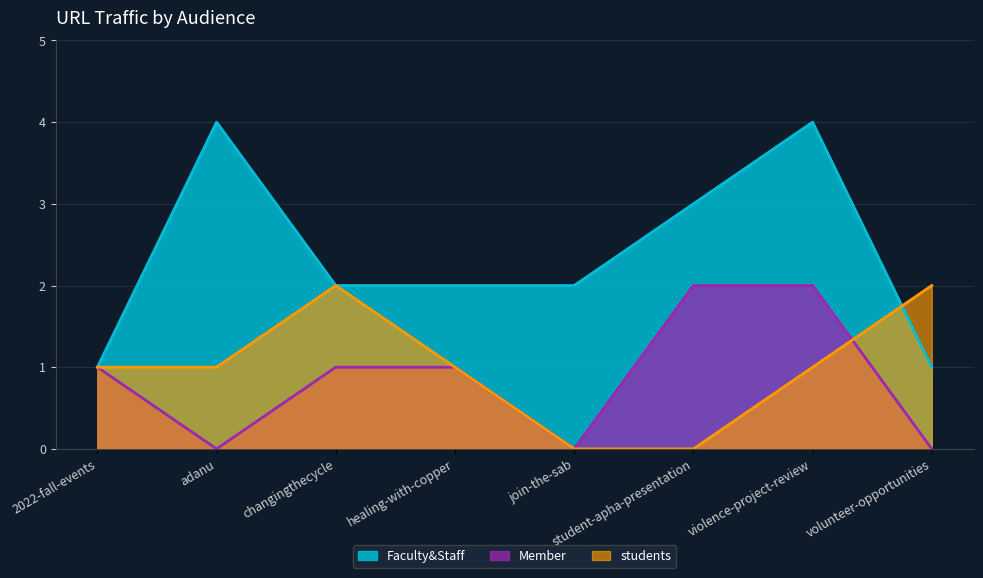

Between 2022-fall-events and join-the-sab, which series saw the biggest shift?

Faculty&Staff